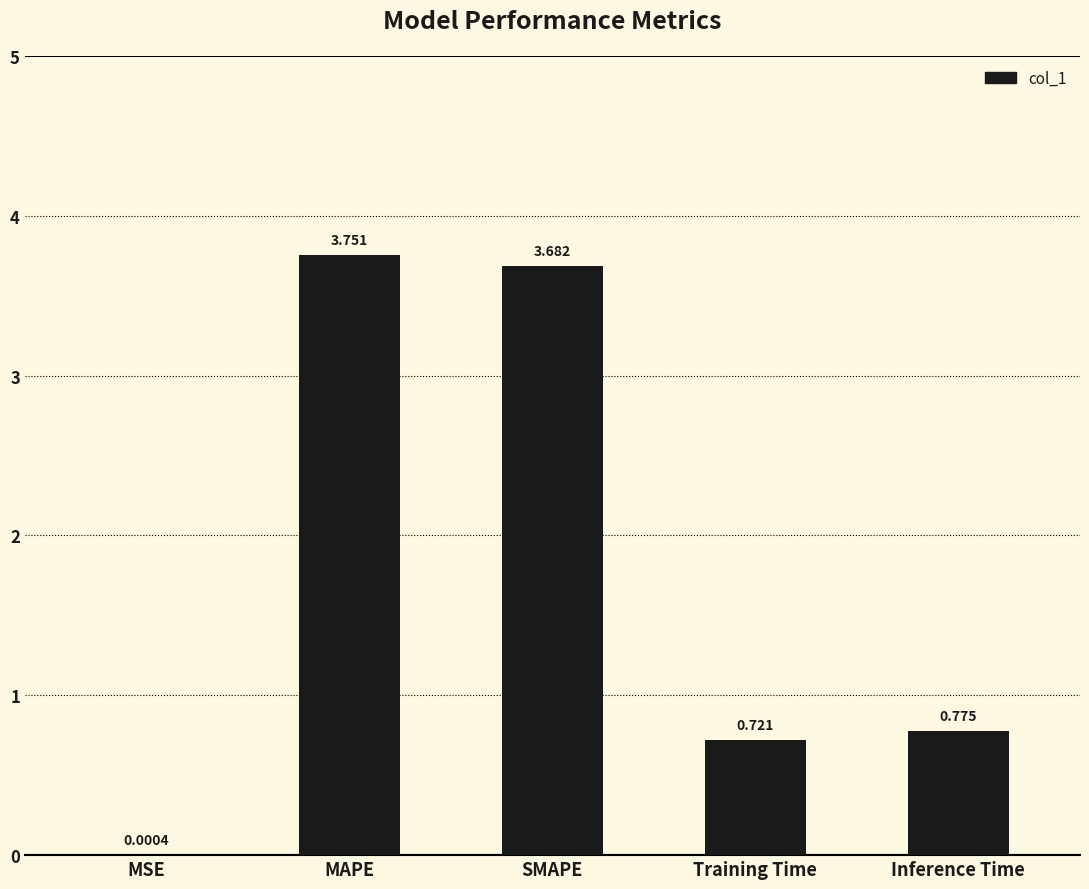

What is the average value?

1.8